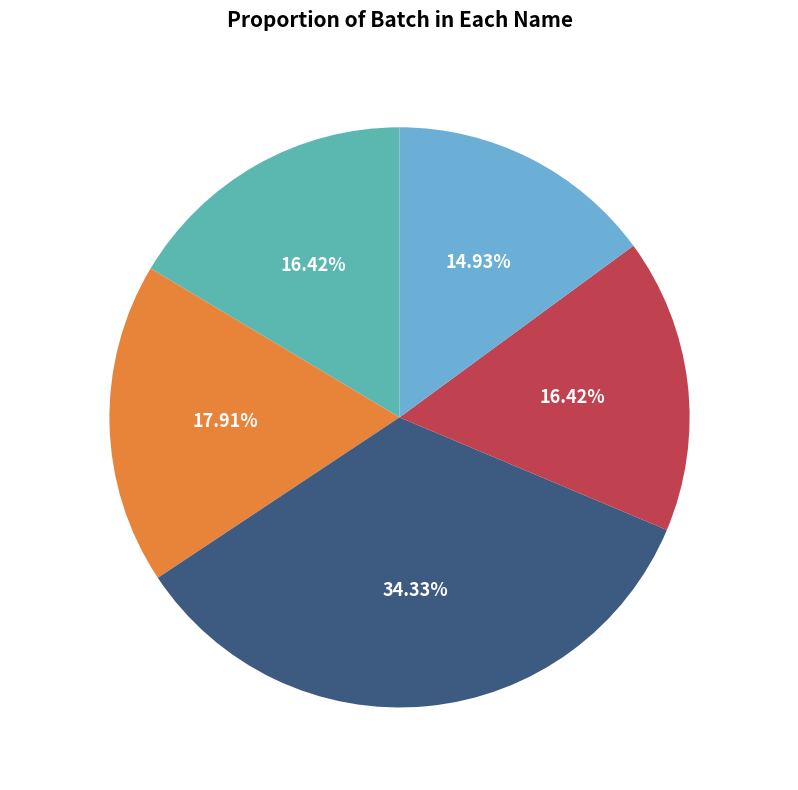

Do Haymar and kyaw kyaw together represent more than half of the pie?

No